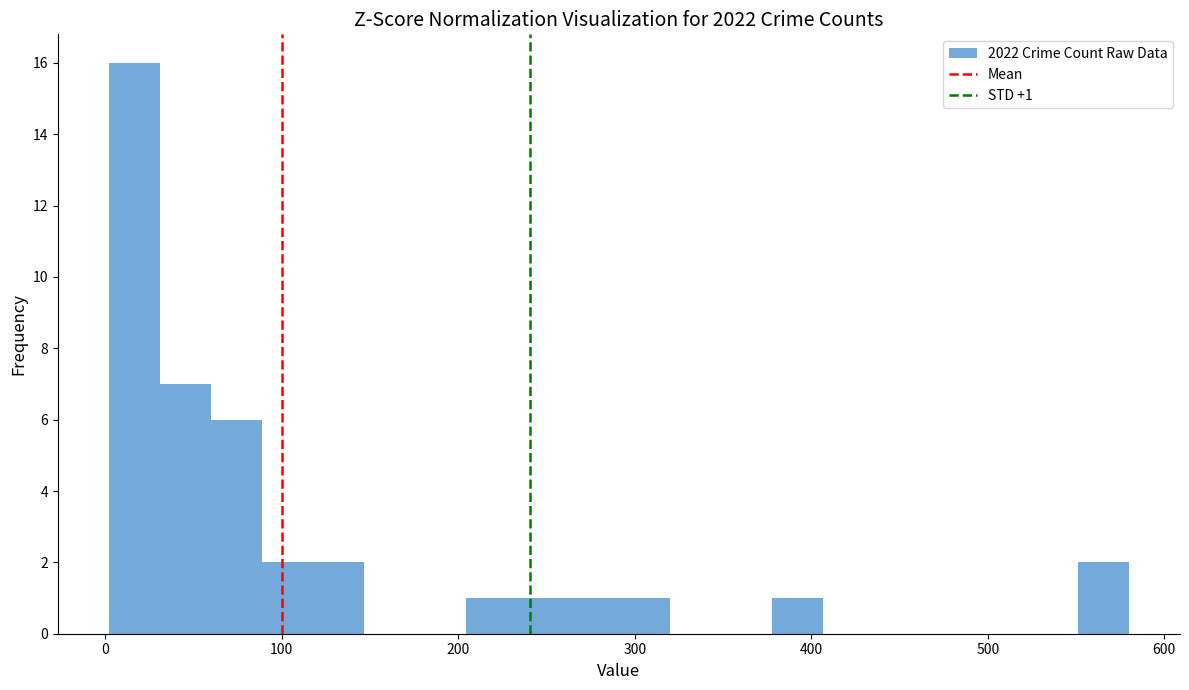

Read against the x-axis, roughly where is the centre of the tallest bar?

20